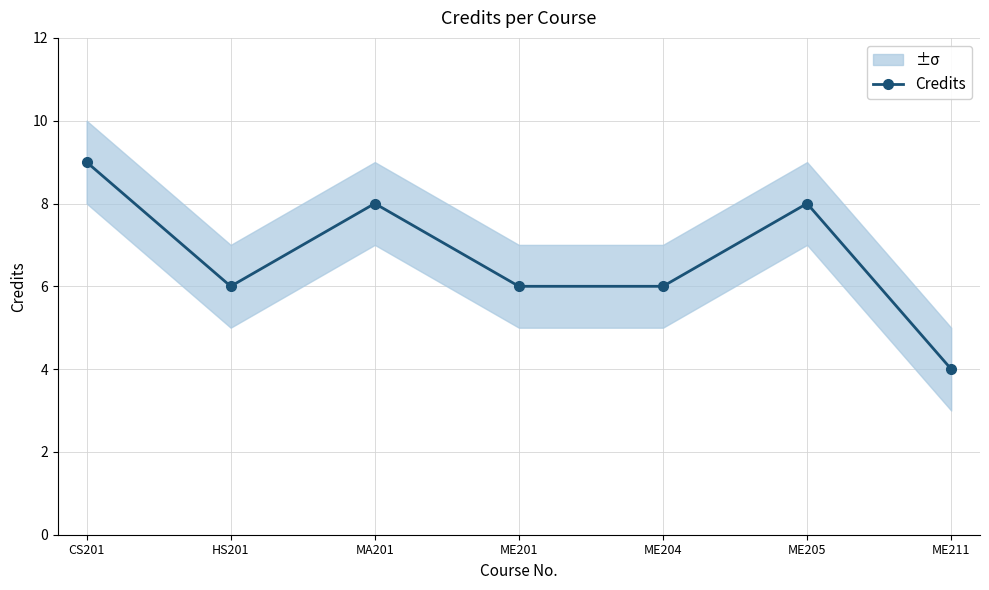

Reading left to right, extract all data points from this chart.

CS201=9	HS201=6	MA201=8	ME201=6	ME204=6	ME205=8	ME211=4